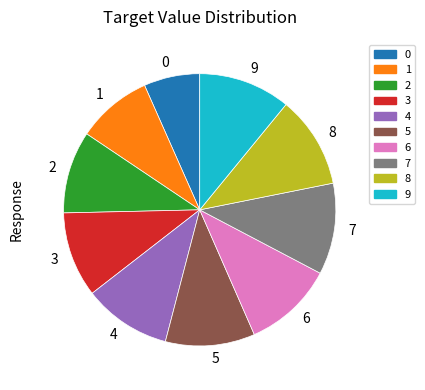

Combined, do 4 and 2 account for over 50%?

No